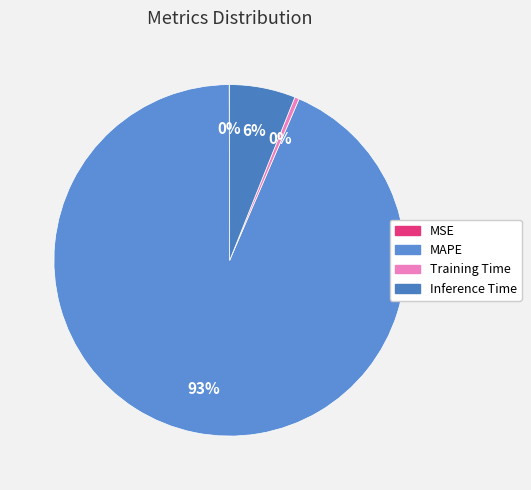

Count the number of slices in the pie.

4